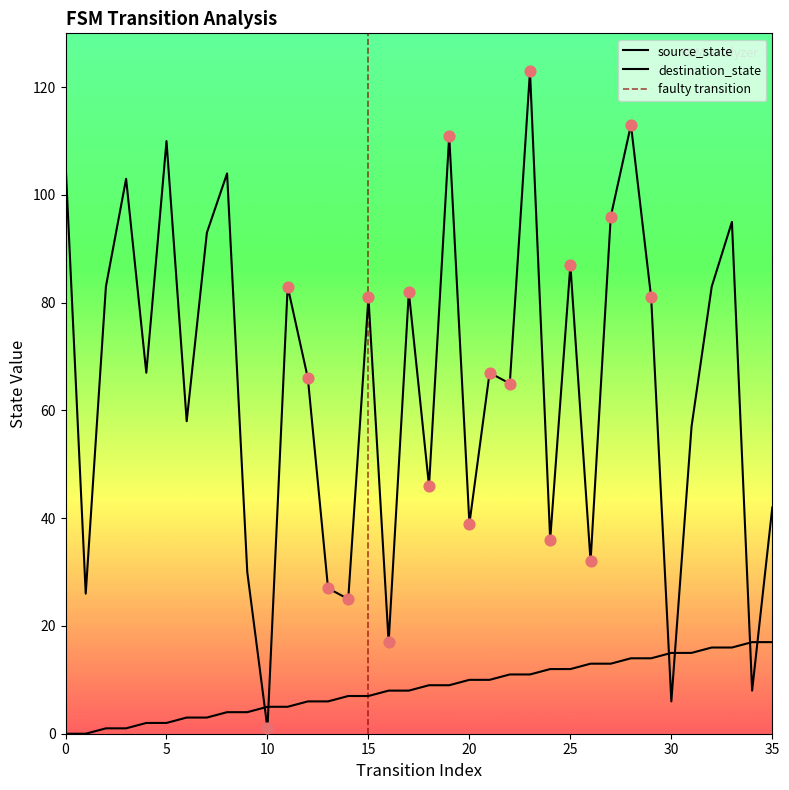

What are all the series names shown in the legend?

source_state, destination_state